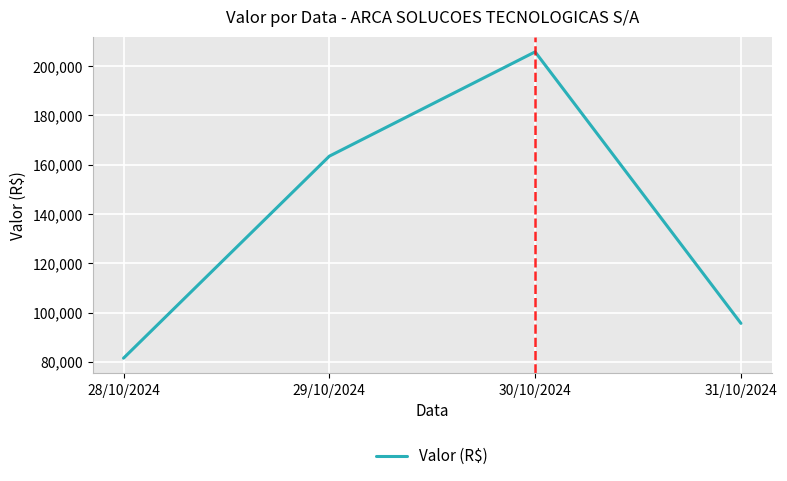

At which category does the chart reach its minimum across all series?

28/10/2024